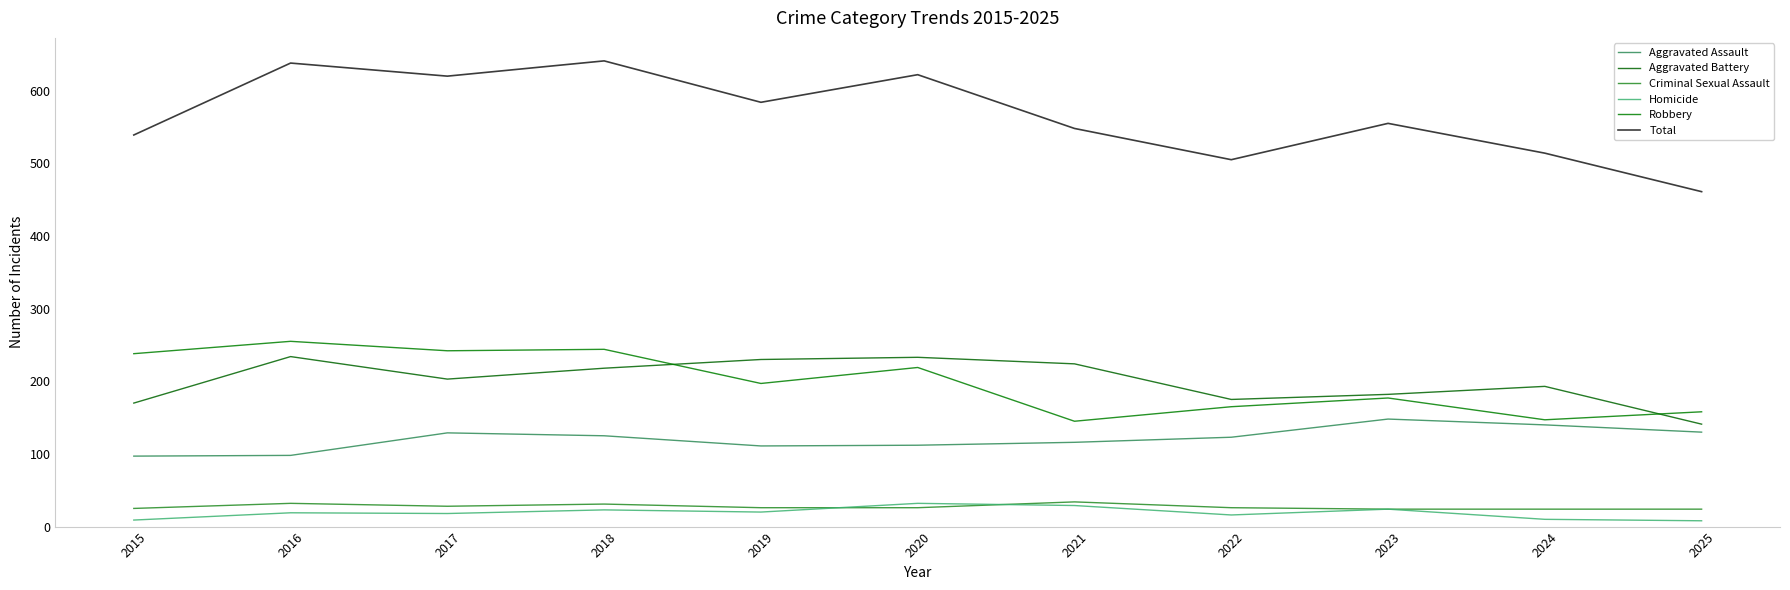

Is this an area chart (filled region under the line)?

No